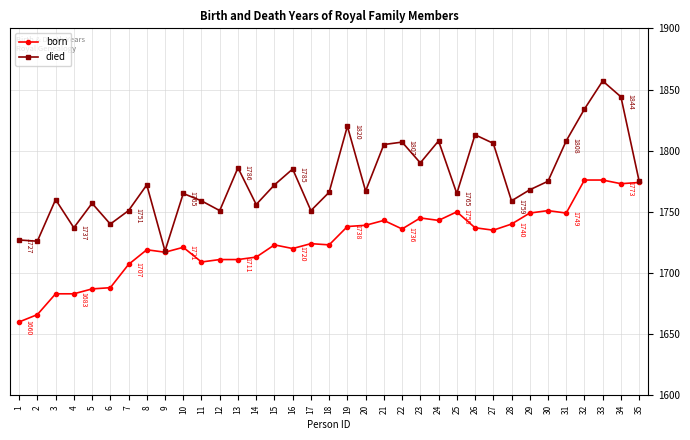

What is the sum of the died values at 30 and 6?

3515